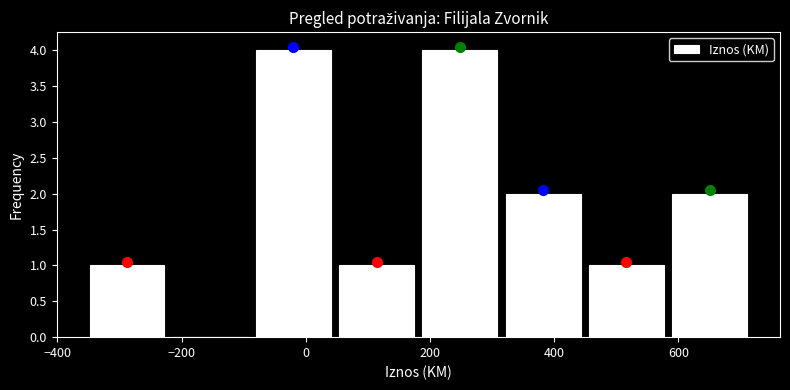

Reading left to right, transcribe this chart: for each bar, give the range it covers on the x-axis and its height. Neither the bar edges nor the heights are printed on the chart, so give them approximately, as read against the axes.

-360 to -220: 1
-220 to -80: 0
-80 to 40: 4
40 to 180: 1
180 to 320: 4
320 to 440: 2
440 to 580: 1
580 to 720: 2